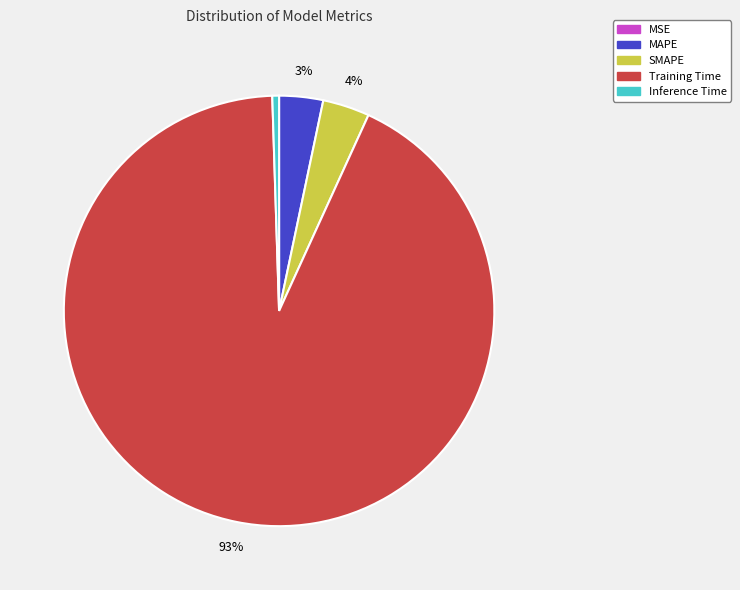

Which category has the biggest portion of the pie?

Training Time